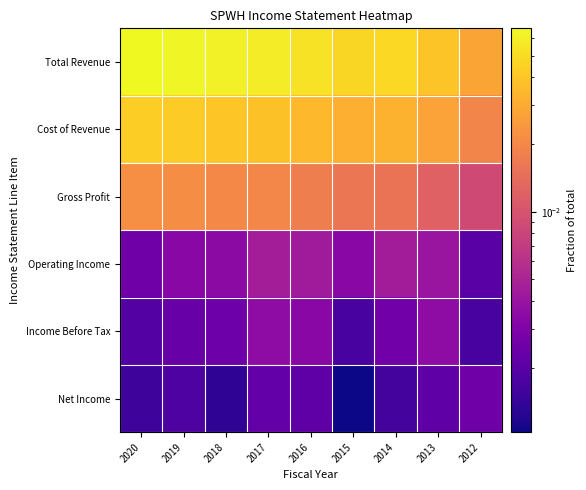

At how many categories does at least one series exceed 0?

9